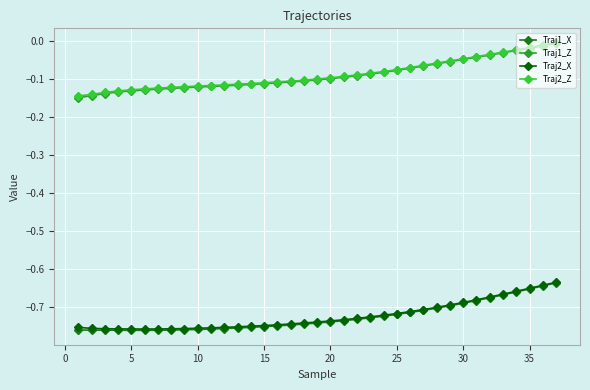

True or false: Traj2_Z and Traj1_X cross at least once.

False